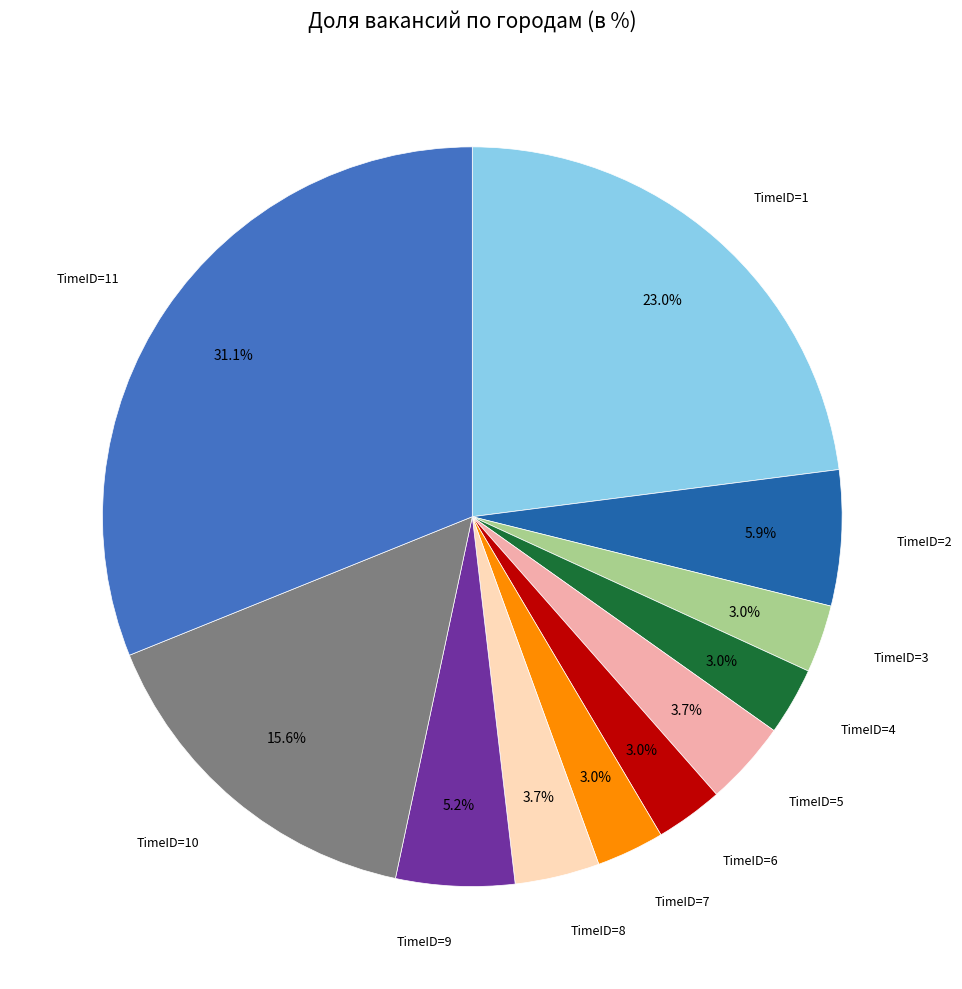

Does any single category account for the majority?

No